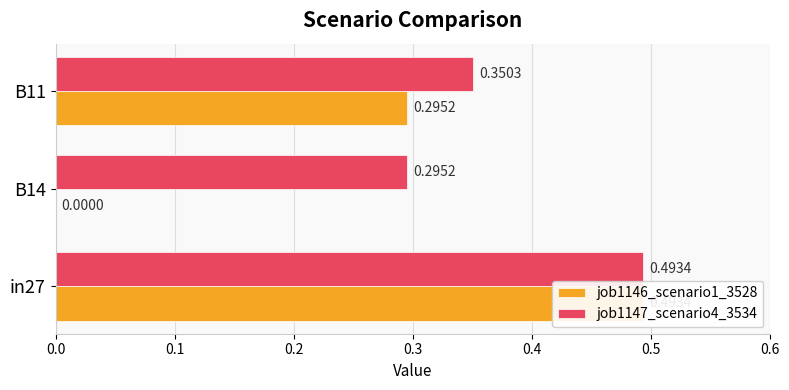

How many bars are there in each group?

2